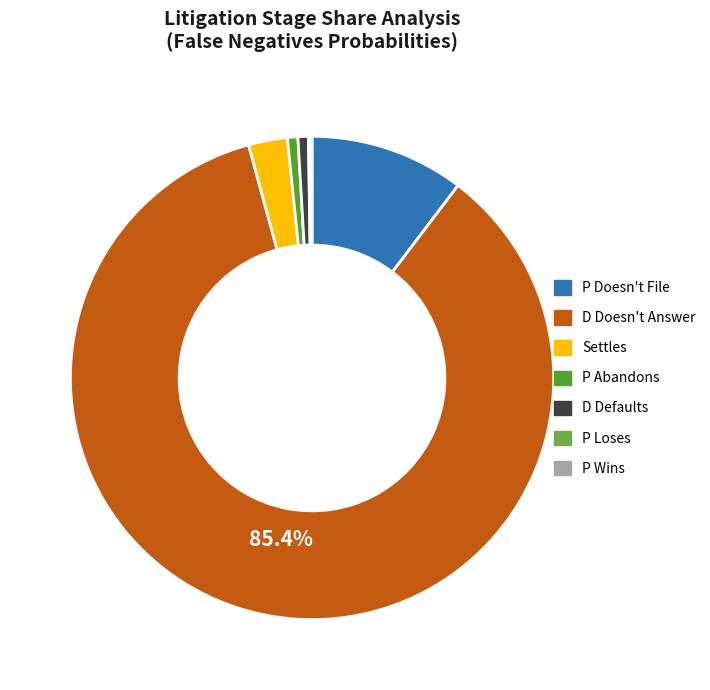

Between P Doesn't File and P Abandons, which is larger?

P Doesn't File